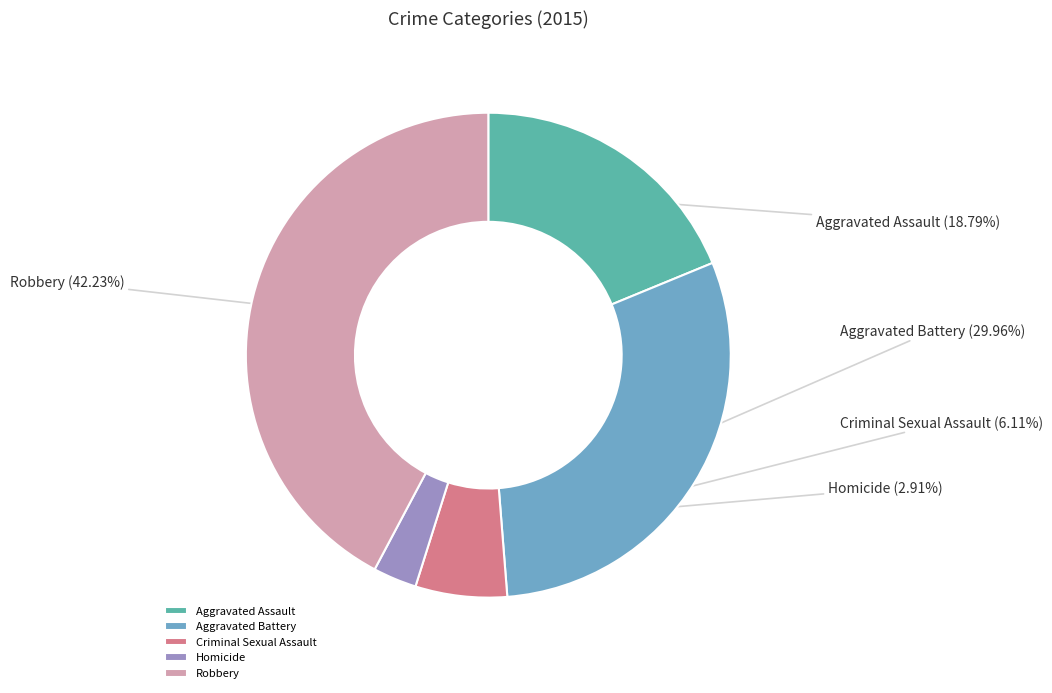

Is Homicide the majority of the pie?

No